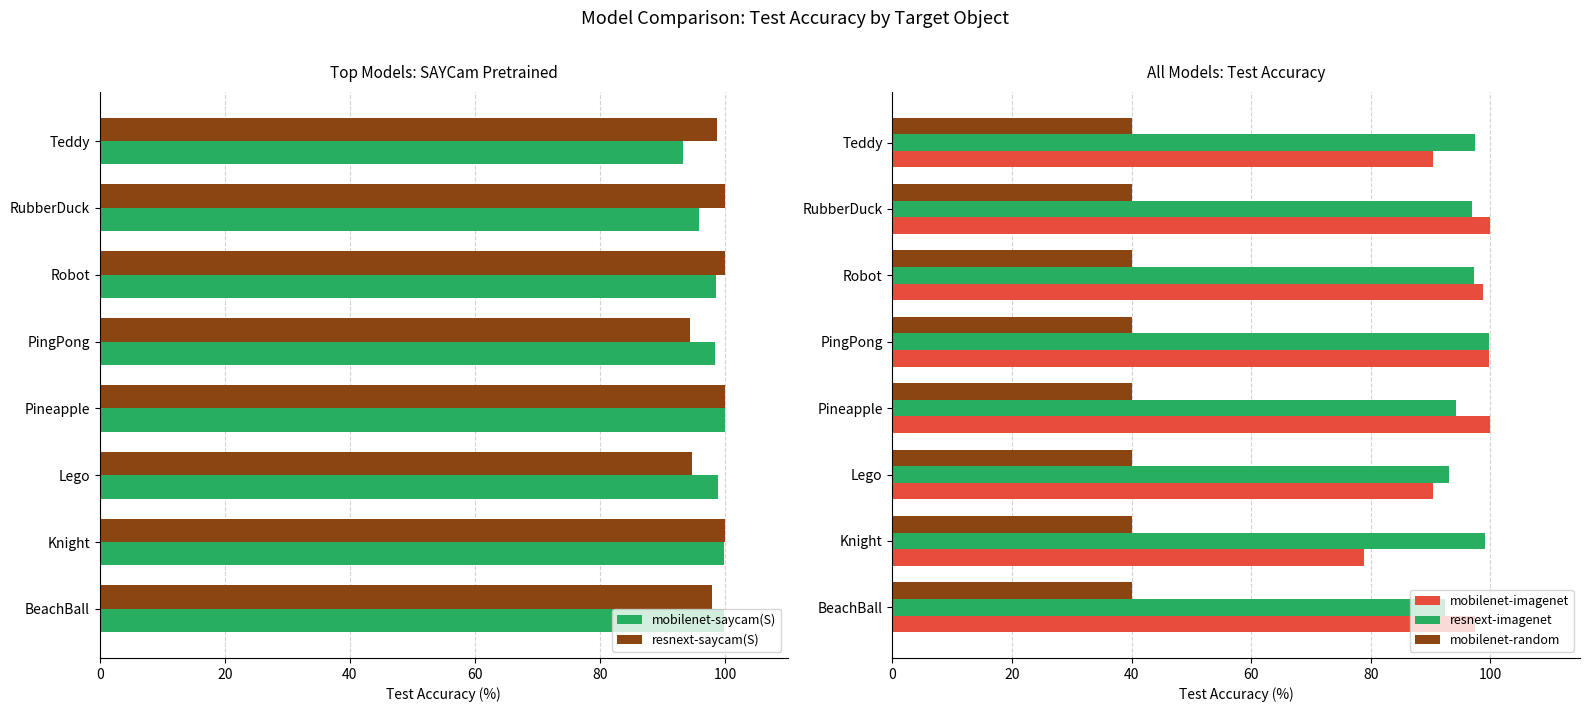

How many data points in mobilenet-saycam(S) are above 98?

6